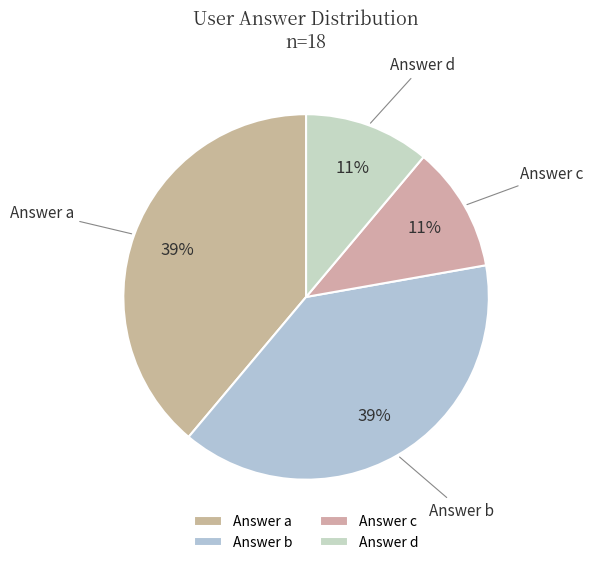

Is it true that Answer d is 11% of the pie?

True